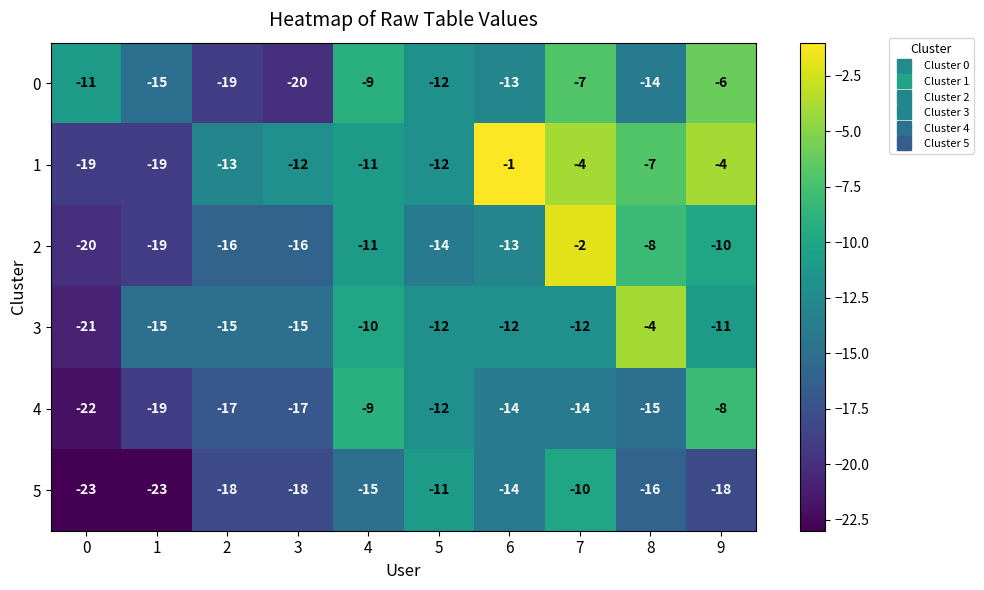

What is the difference between the maximum and minimum values in the 3 series?

17